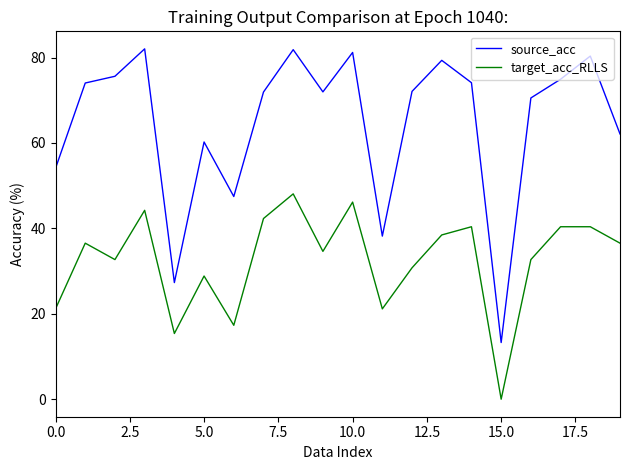

Which series has the widest spread of values?

source_acc